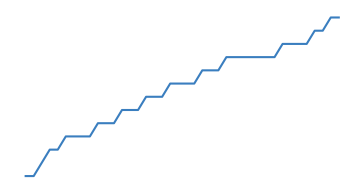

Does the chart display data point markers on the line(s)?

No